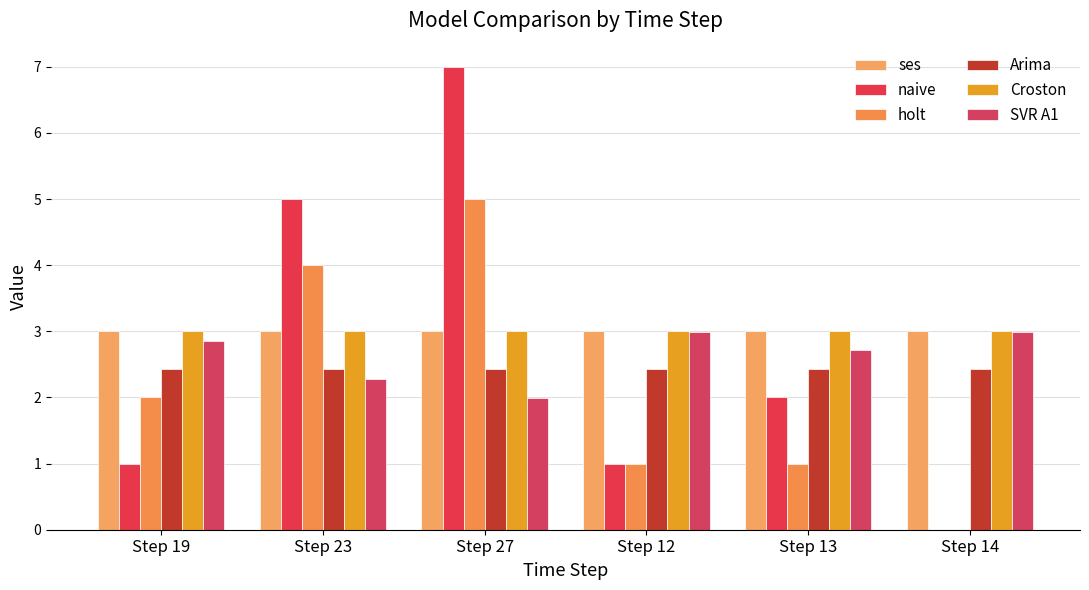

At which category is the sum across all series the highest?

Step 27